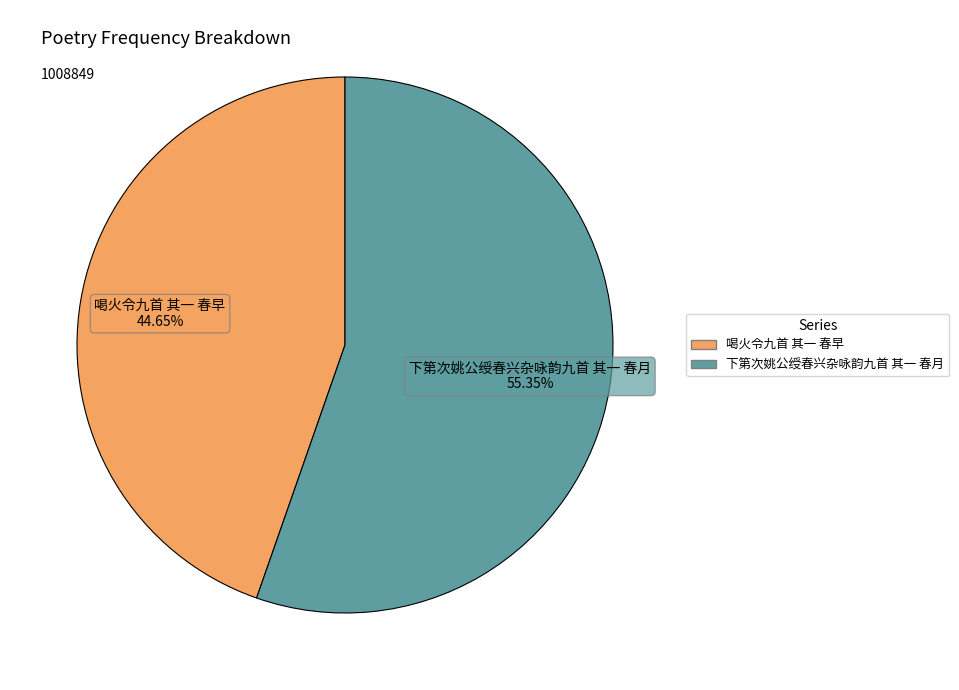

True or false: 下第次姚公绶春兴杂咏韵九首 其一 春月 accounts for 42% of the total.

False